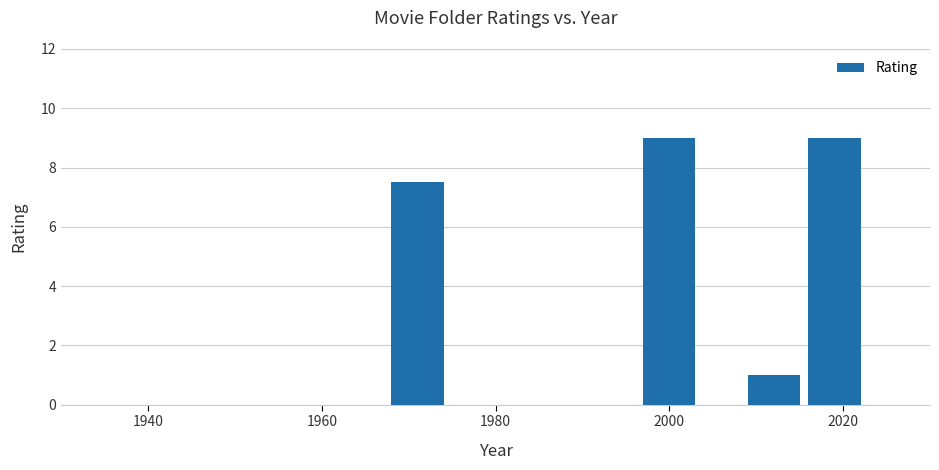

What is the greatest value displayed?

9.0